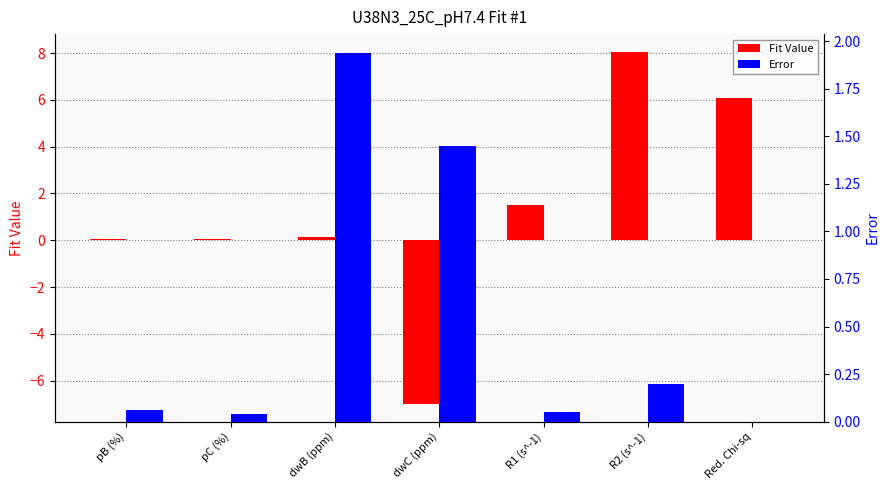

Which label corresponds to the largest value in the chart?

R2 (s^-1)